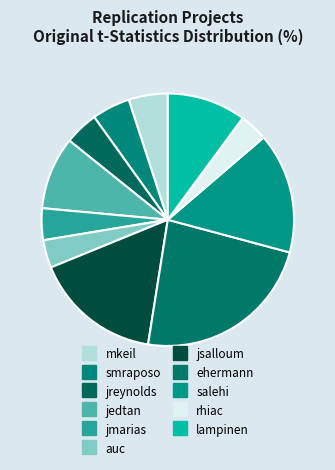

Is it true that rhiac is 18% of the pie?

False